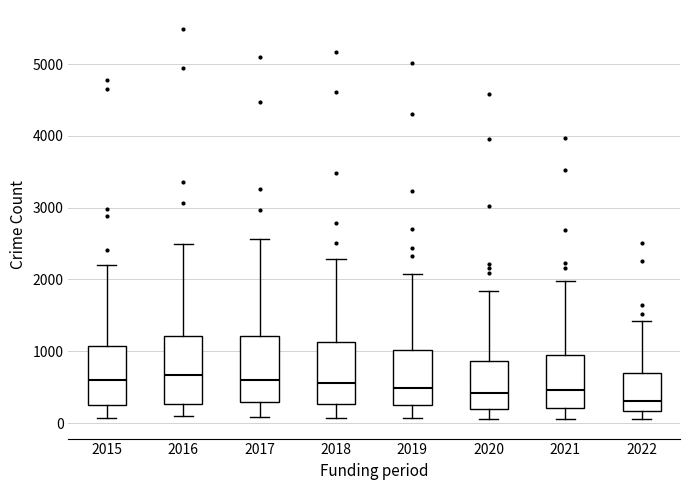

Reading left to right, transcribe this box plot: for each box, give where its median line is, the range the box spans, and where its two whiskers end, as read against the y-axis. The values are not printed on the chart, so give them approximately, as read against the axis.

2015: median 600, box 300 to 1100, whiskers 100 to 2200
2016: median 700, box 300 to 1200, whiskers 100 to 2500
2017: median 600, box 300 to 1200, whiskers 100 to 2600
2018: median 600, box 300 to 1100, whiskers 100 to 2300
2019: median 500, box 300 to 1000, whiskers 100 to 2100
2020: median 400, box 200 to 900, whiskers 100 to 1800
2021: median 500, box 200 to 1000, whiskers 100 to 2000
2022: median 300, box 200 to 700, whiskers 100 to 1400